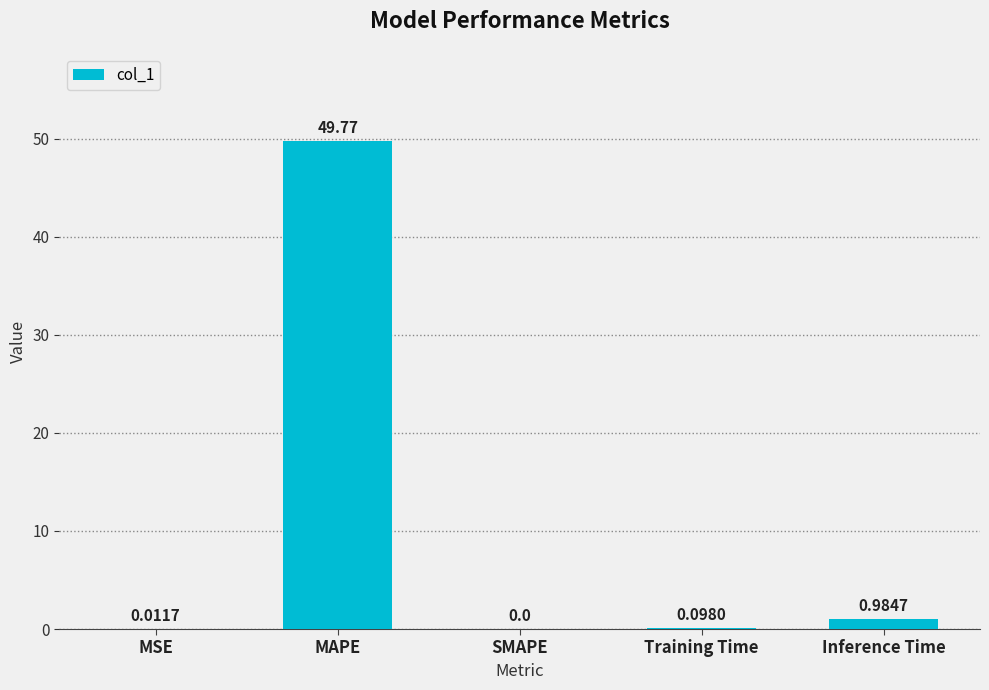

What is the sum of all values?

50.9